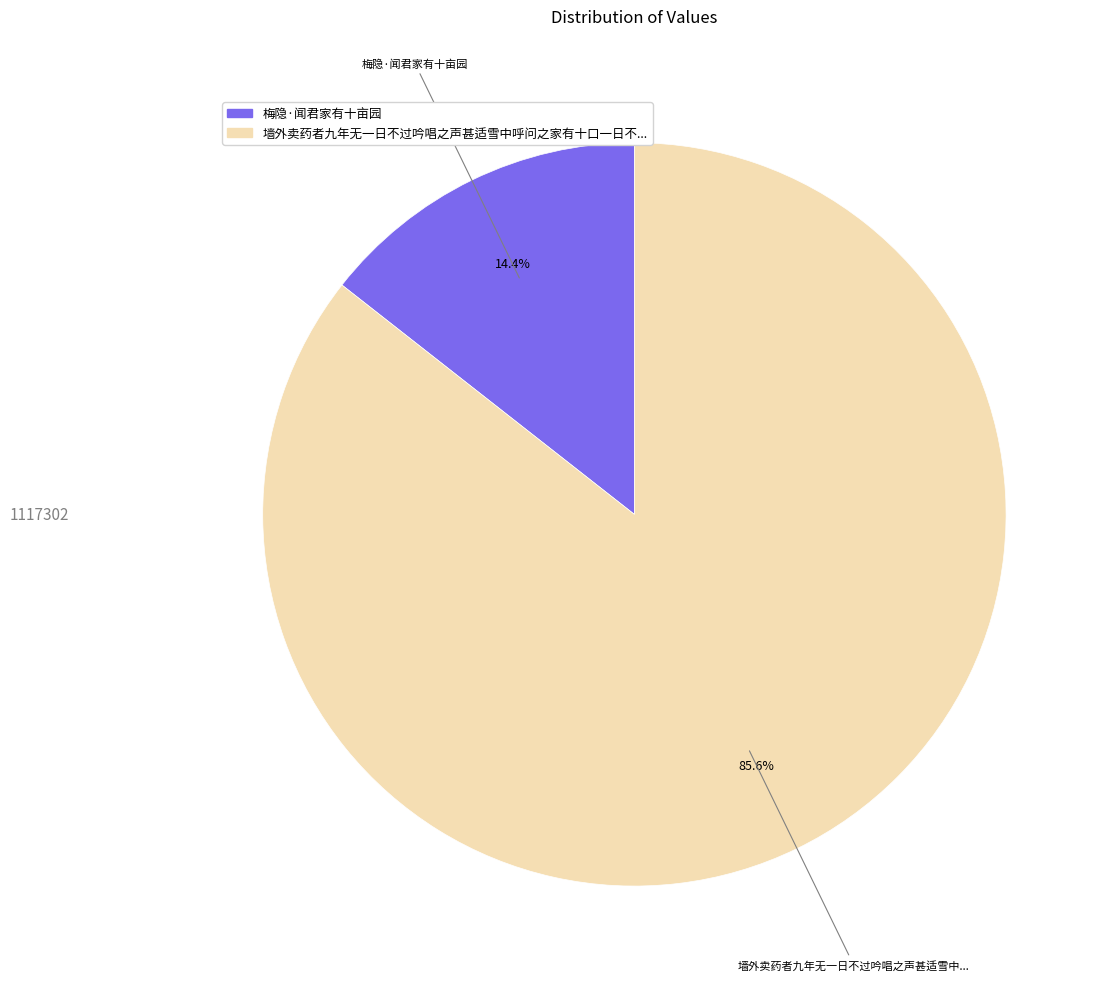

Count the number of slices in the pie.

2